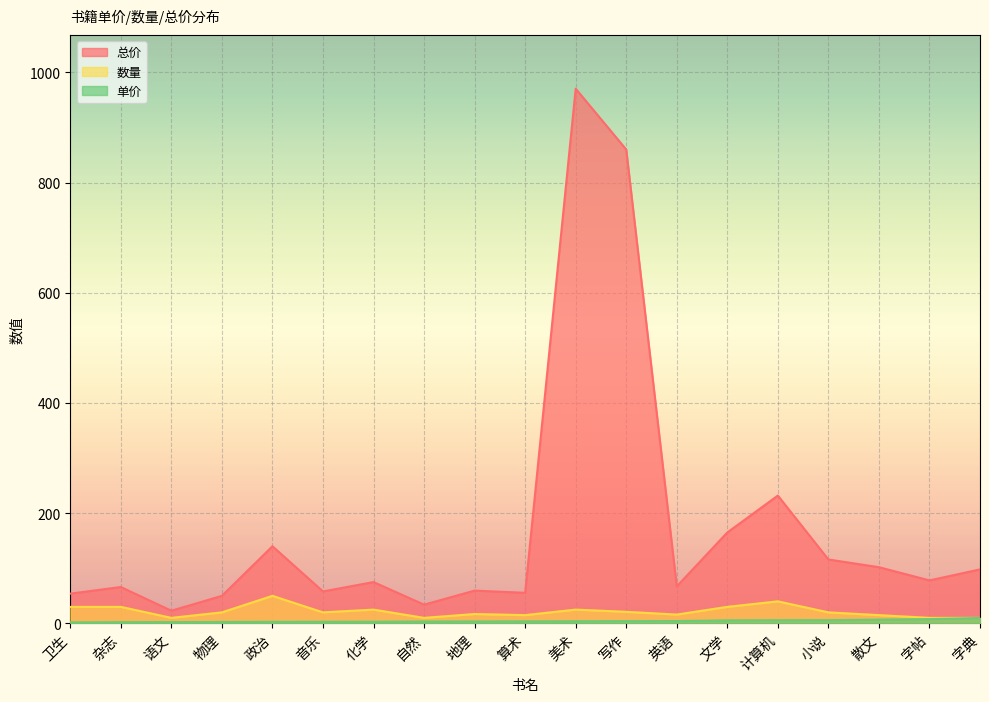

True or false: 单价 has more than 2 interior local peaks.

False